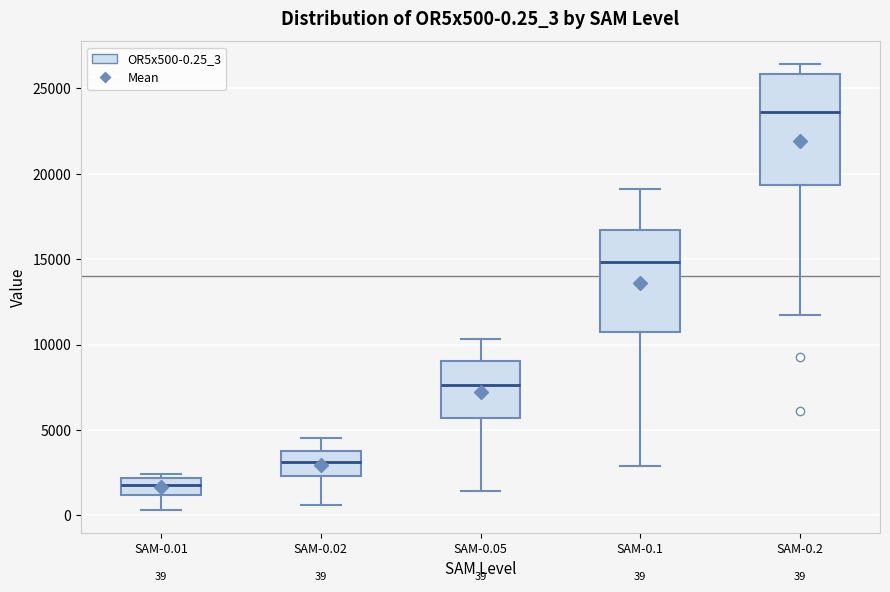

Which box's median line is the lowest?

SAM-0.01